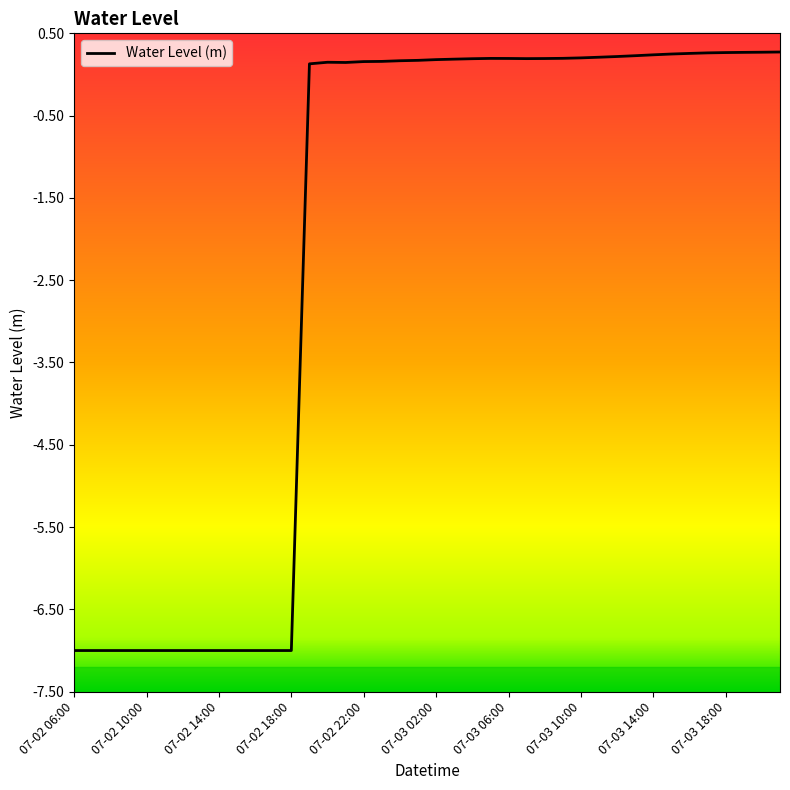

What is the difference between the maximum and minimum values?

7.3